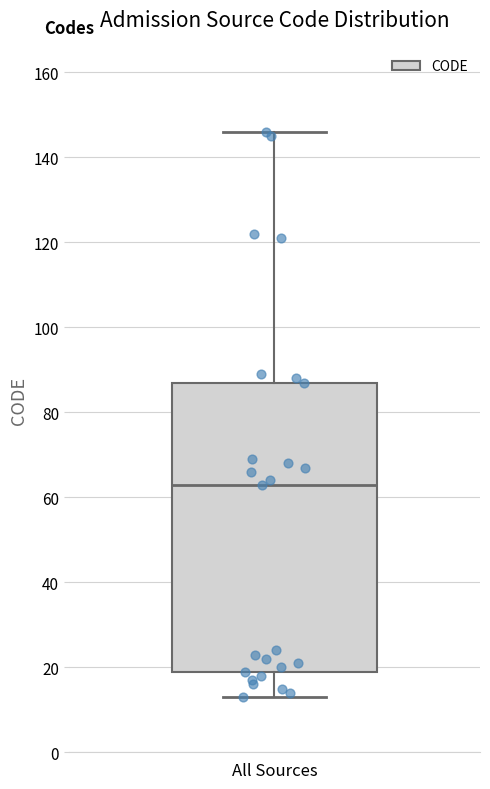

Read this box plot against the y-axis: the position of the median line, the range covered by the box, and the ends of both whiskers. The values are not printed on the chart, so give them approximately, as read against the axis.

median 64, box 20 to 88, whiskers 14 to 146